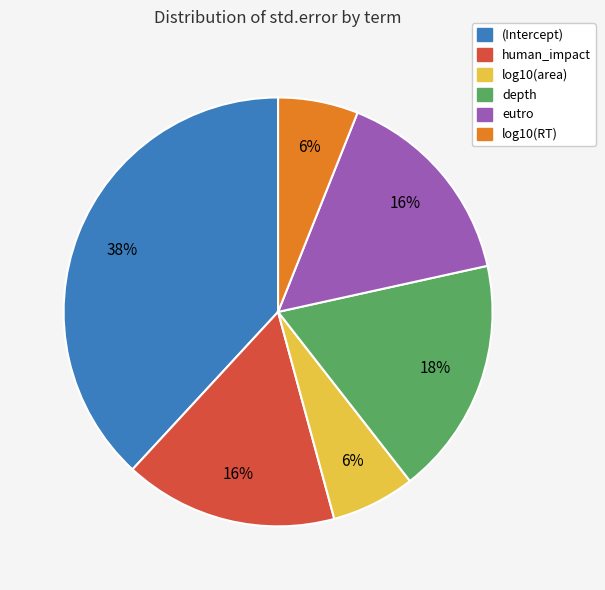

Is it true that log10(area) is 6% of the pie?

True